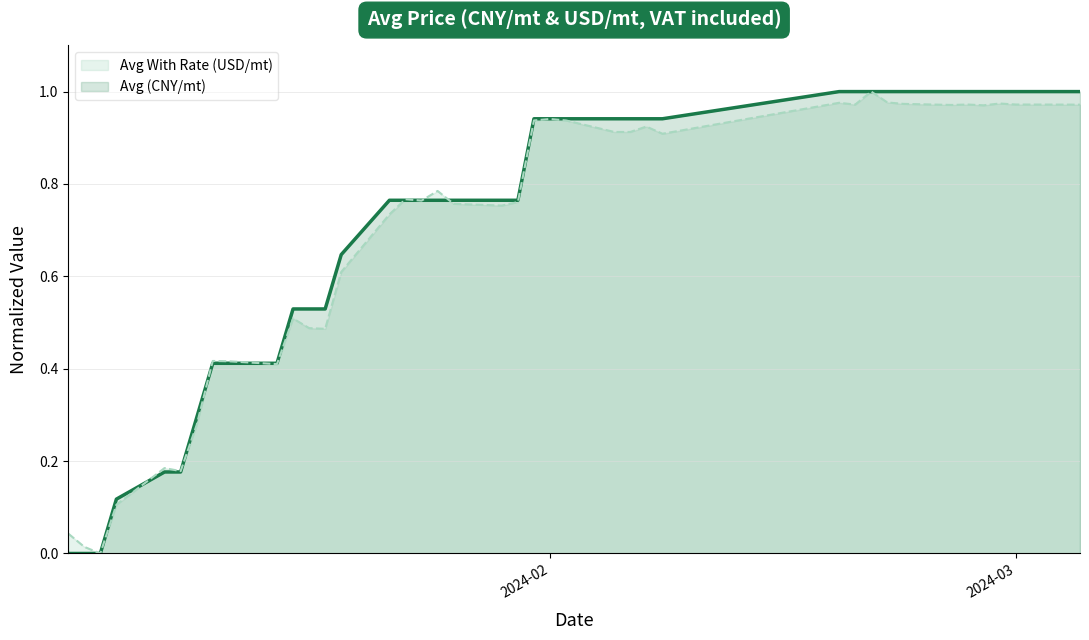

Does the chart have visible grid lines?

Yes